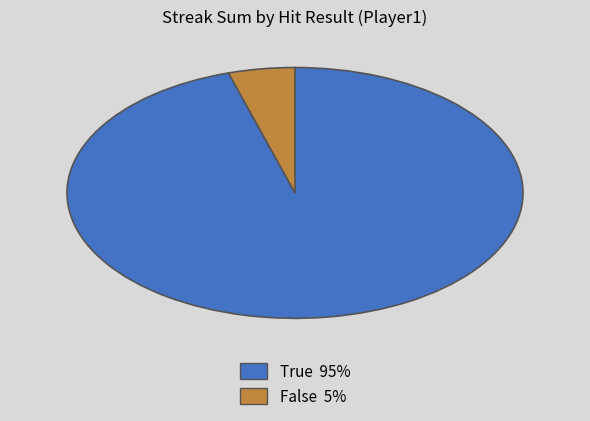

The True 95% slice represents 95% of the pie. True or false?

True